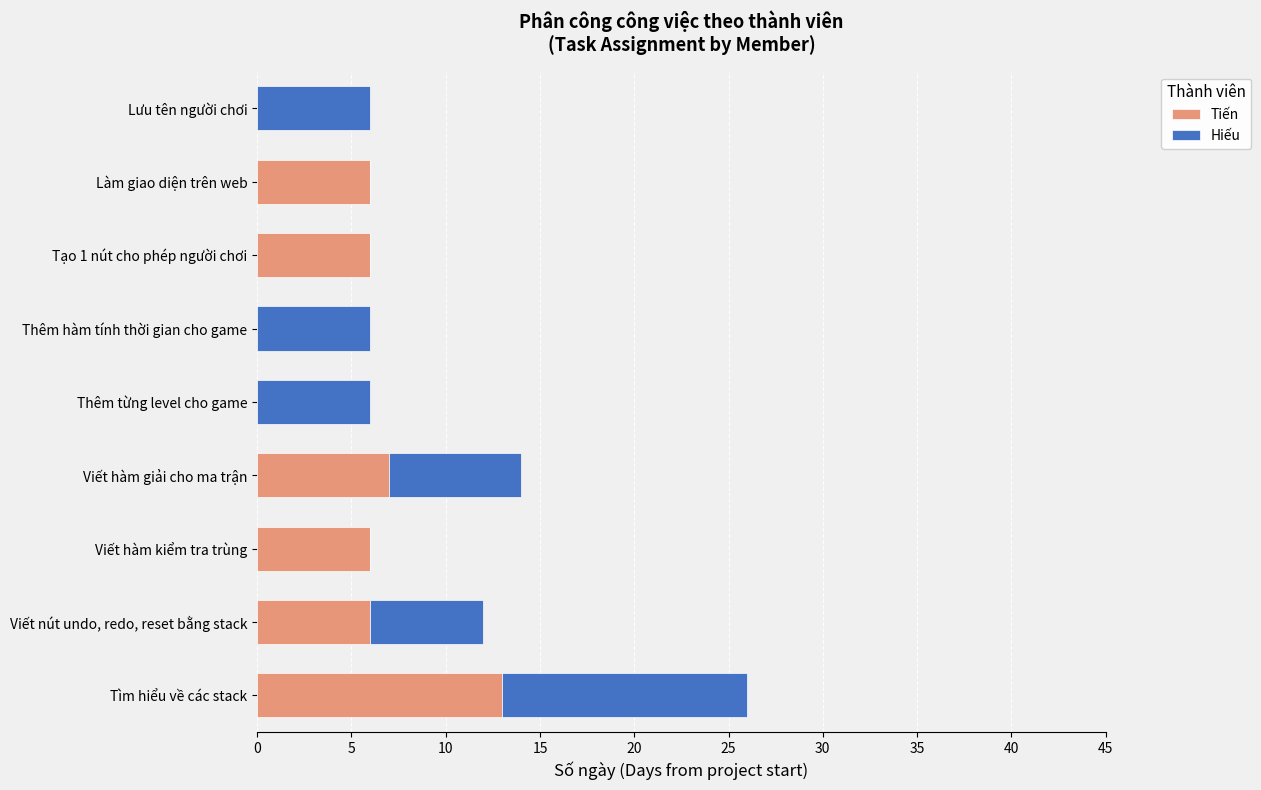

What is the sum of all Tiến values?

44